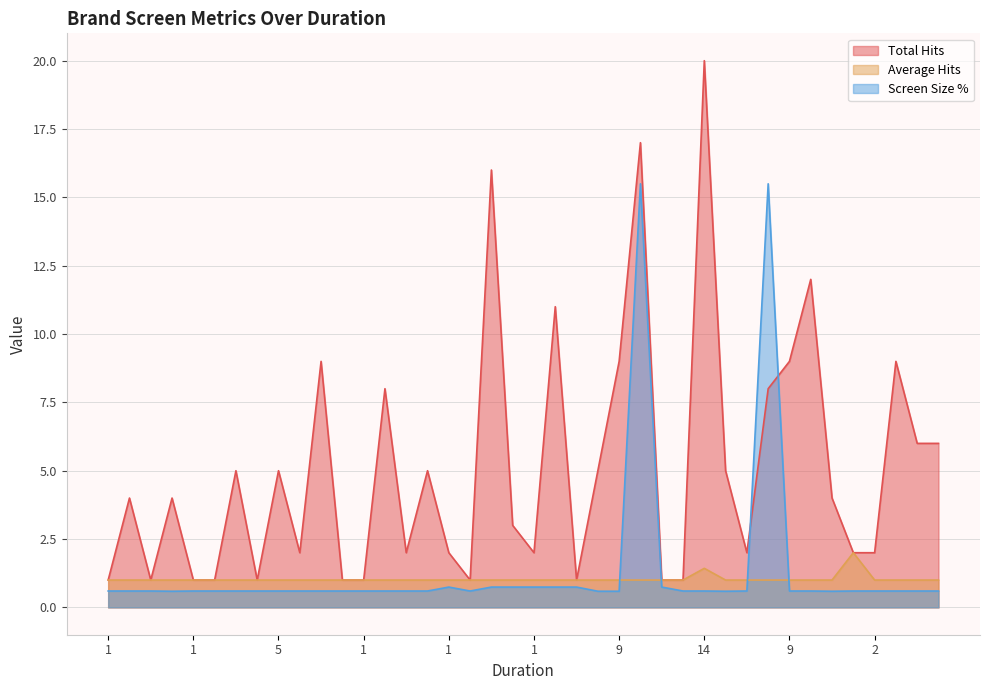

What is the maximum value shown in the chart?

20.0